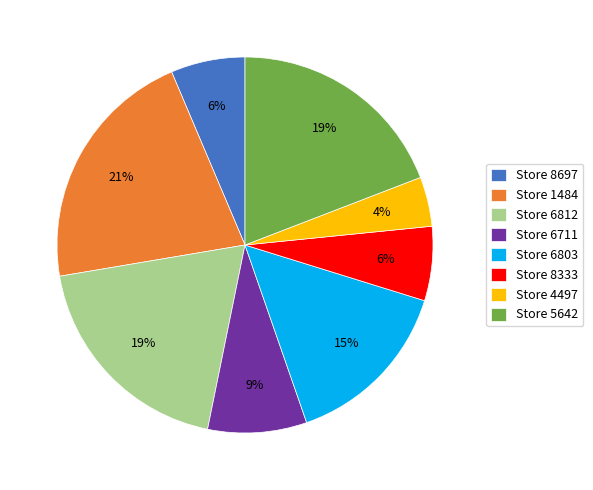

Is there any slice that represents more than half of the pie?

No